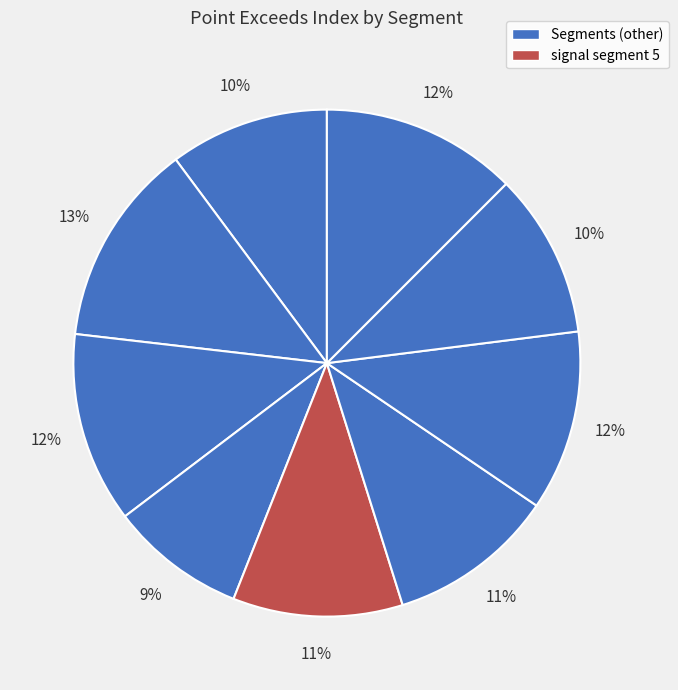

Does any single category account for the majority?

No